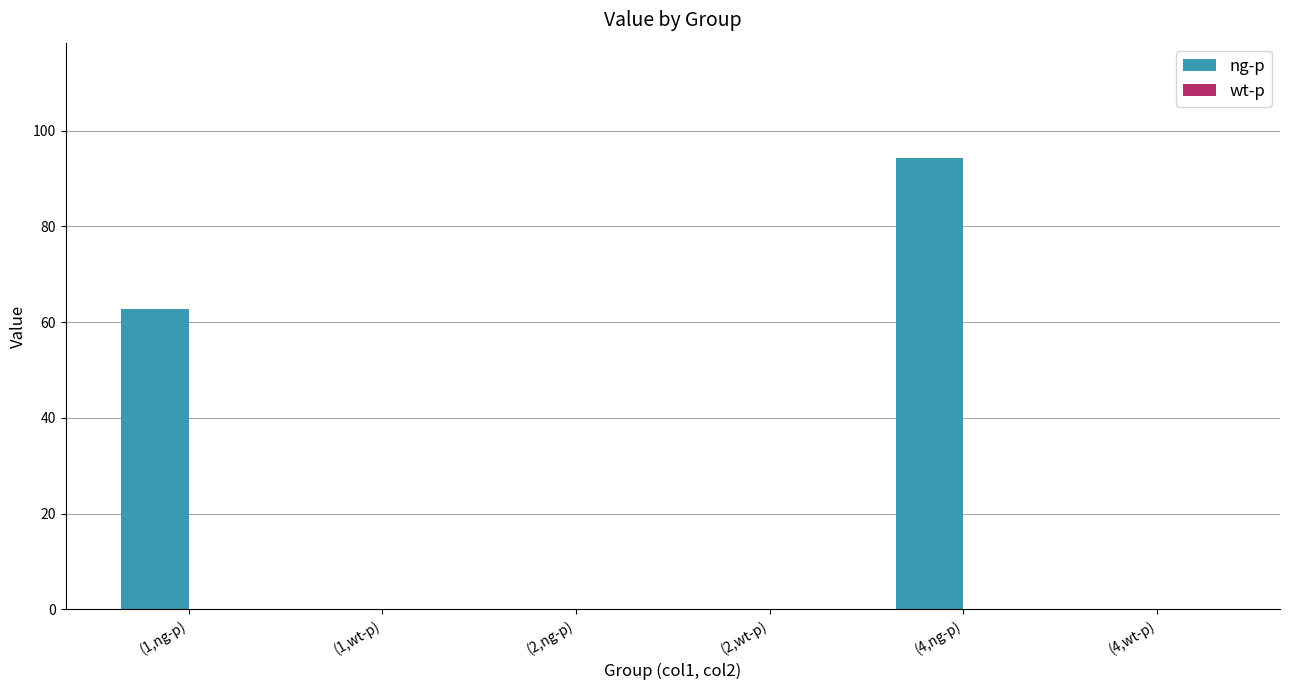

At which label is the value closest to 47?

(1,ng-p)